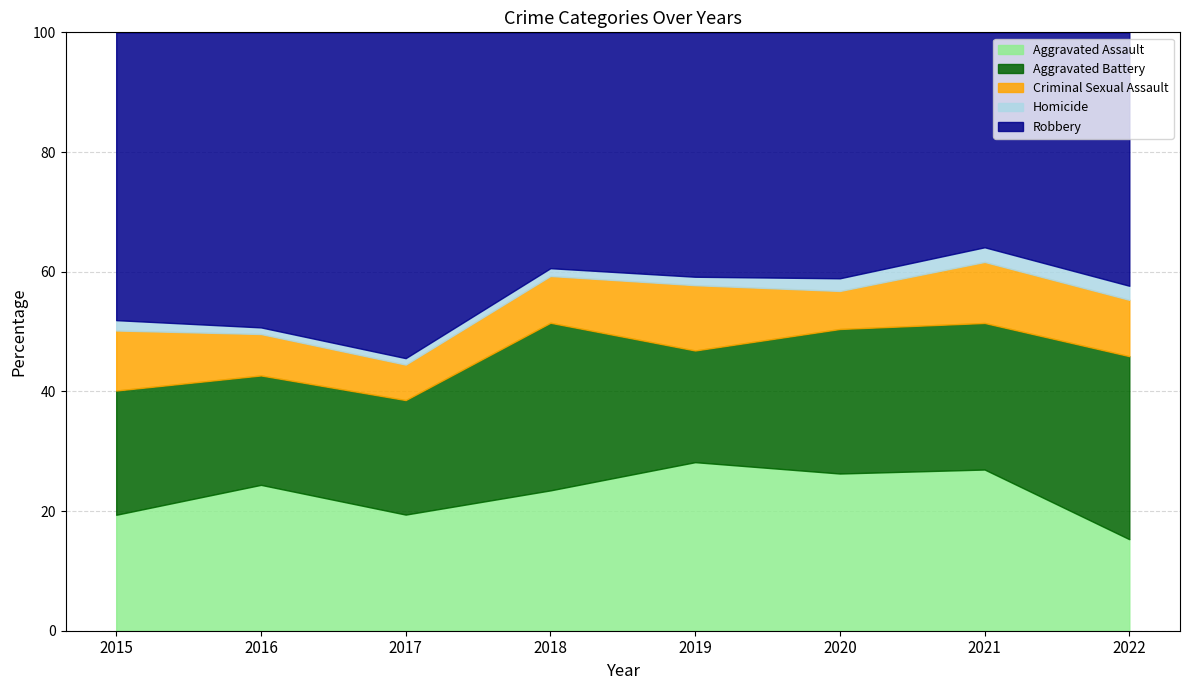

At which label does Aggravated Assault reach its minimum?

2022